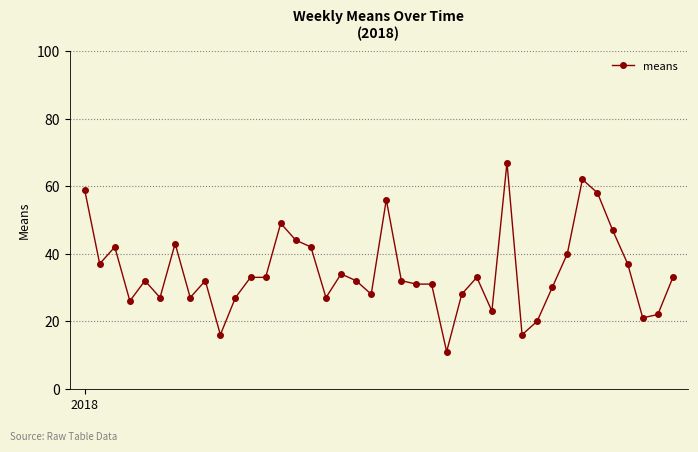

What is the greatest value displayed?

67